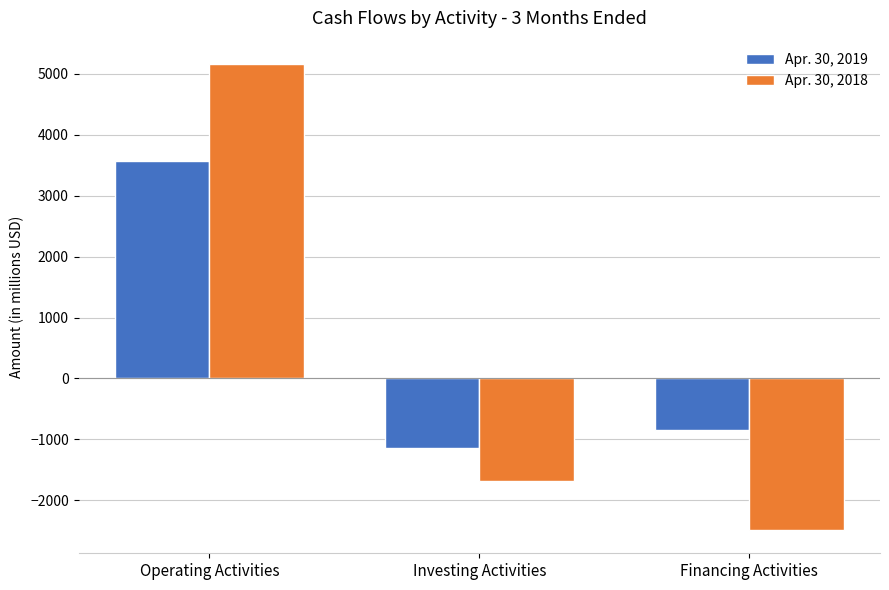

What is the minimum value shown in the chart?

-2486